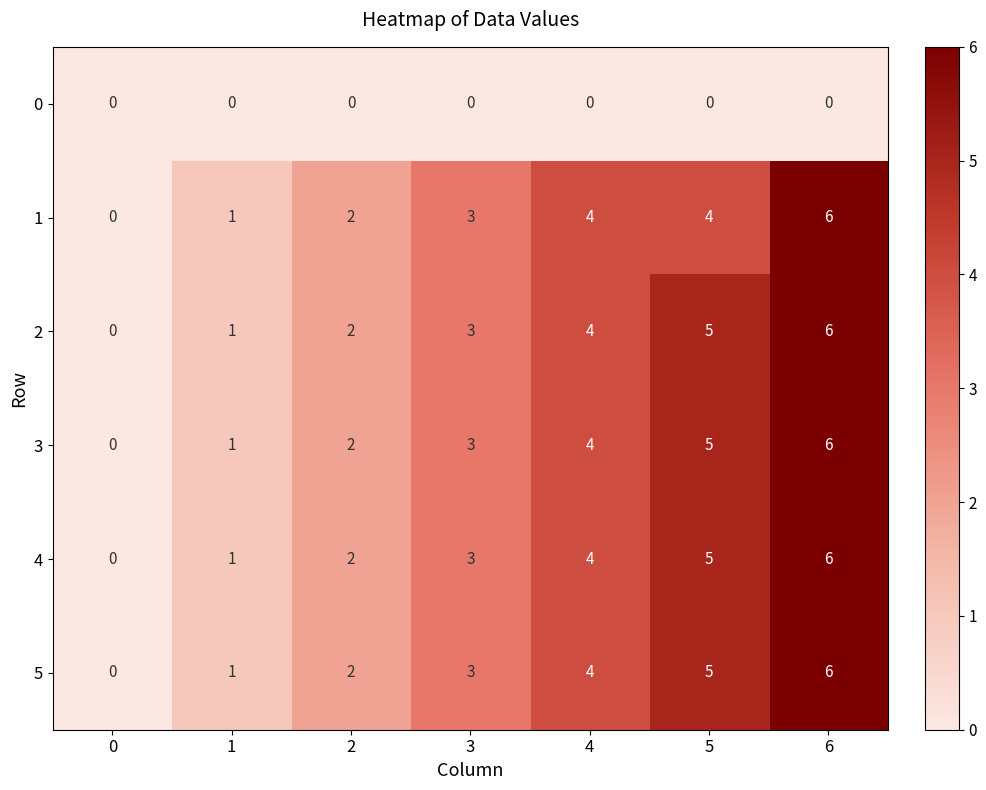

What is the difference between the highest and lowest values at 4?

4